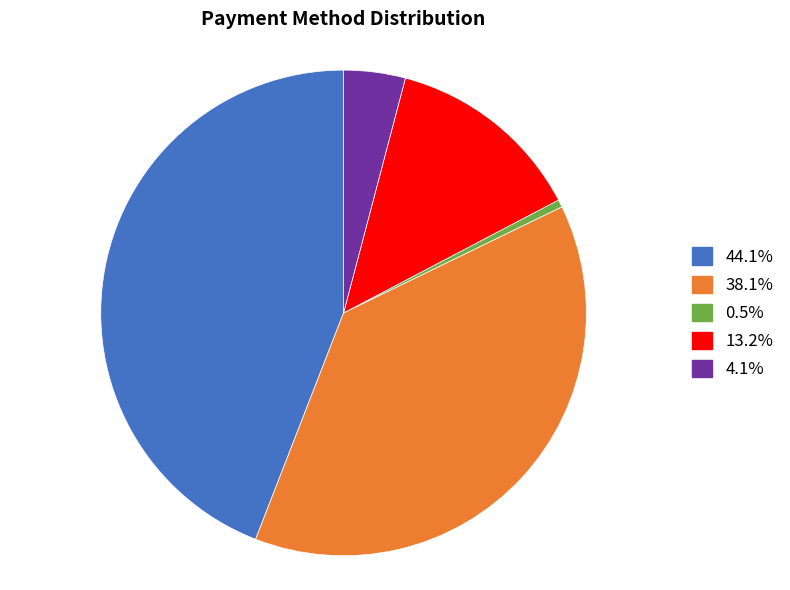

Does any single category account for the majority?

No